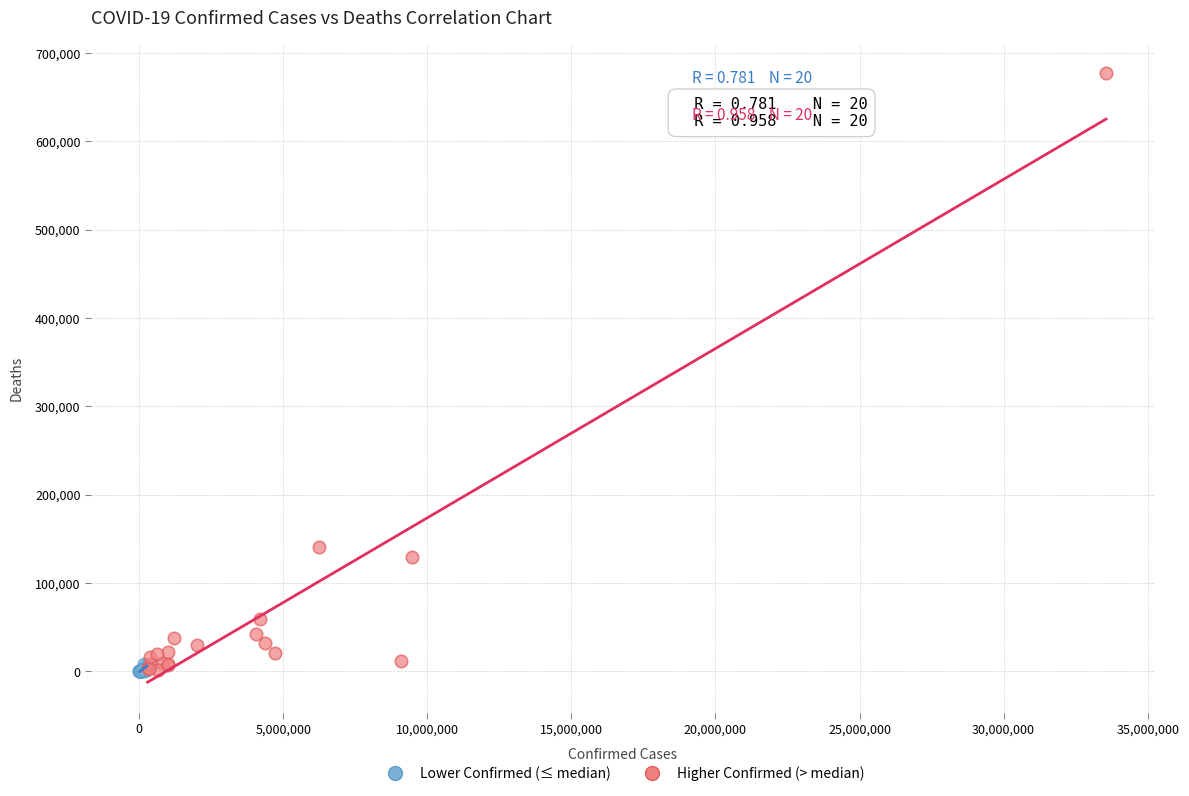

Which series reaches the maximum Y coordinate?

Higher Confirmed (> median)